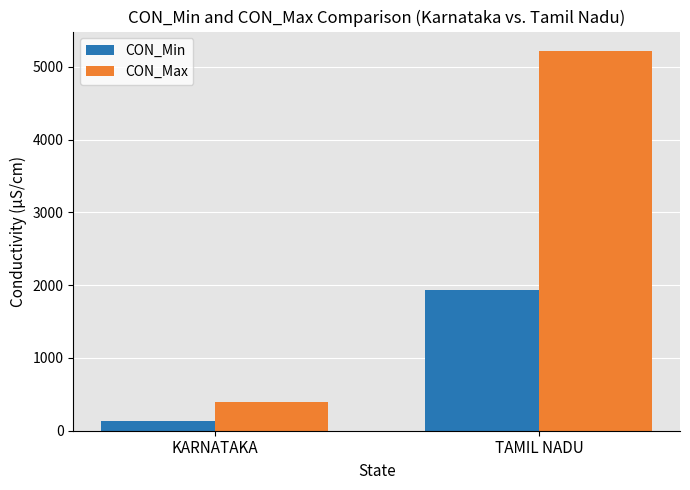

Is it true that CON_Max equals 1369.4 at TAMIL NADU?

False